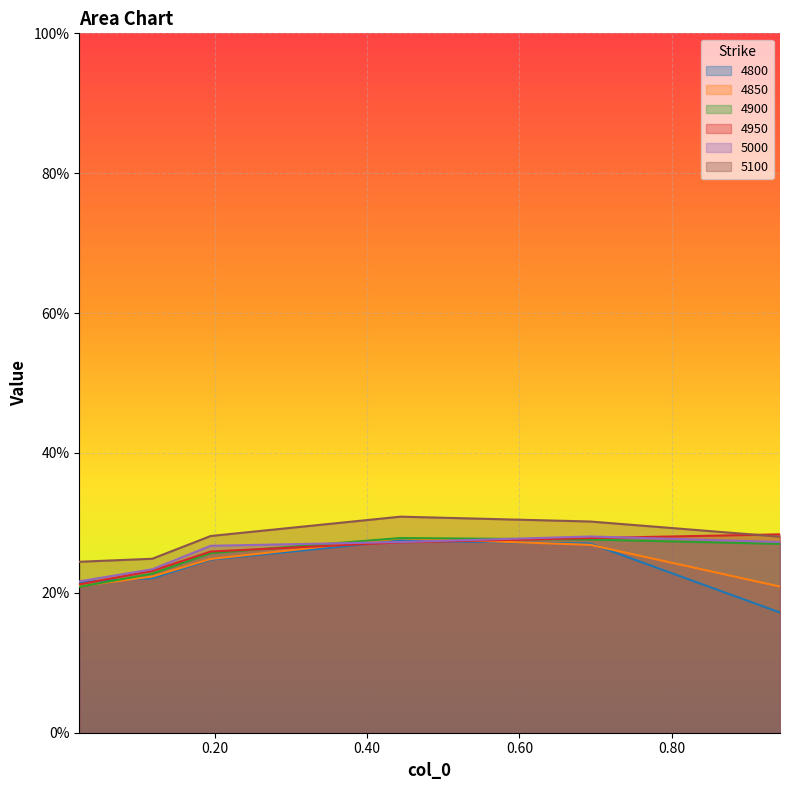

Reading left to right, extract all data points from this chart.

4800: 0.02191780821917808=0.2	0.1178082191780822=0.2	0.1945205479452055=0.2	0.4438356164383562=0.3	0.6931506849315069=0.3	0.9424657534246575=0.2
4850: 0.02191780821917808=0.2	0.1178082191780822=0.2	0.1945205479452055=0.2	0.4438356164383562=0.3	0.6931506849315069=0.3	0.9424657534246575=0.2
4900: 0.02191780821917808=0.2	0.1178082191780822=0.2	0.1945205479452055=0.3	0.4438356164383562=0.3	0.6931506849315069=0.3	0.9424657534246575=0.3
4950: 0.02191780821917808=0.2	0.1178082191780822=0.2	0.1945205479452055=0.3	0.4438356164383562=0.3	0.6931506849315069=0.3	0.9424657534246575=0.3
5000: 0.02191780821917808=0.2	0.1178082191780822=0.2	0.1945205479452055=0.3	0.4438356164383562=0.3	0.6931506849315069=0.3	0.9424657534246575=0.3
5100: 0.02191780821917808=0.2	0.1178082191780822=0.2	0.1945205479452055=0.3	0.4438356164383562=0.3	0.6931506849315069=0.3	0.9424657534246575=0.3